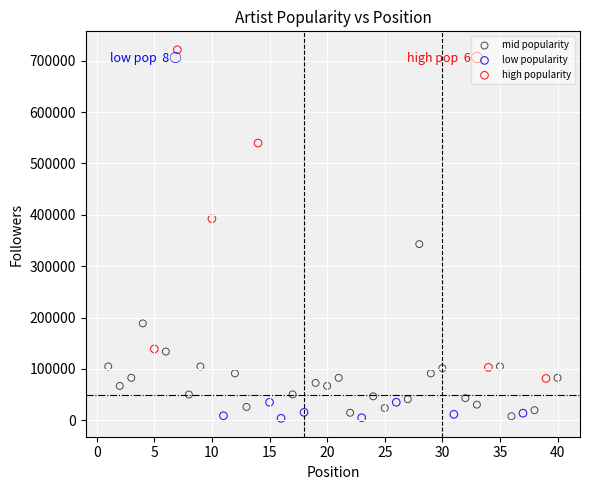

Which series reaches the maximum Y coordinate?

high popularity